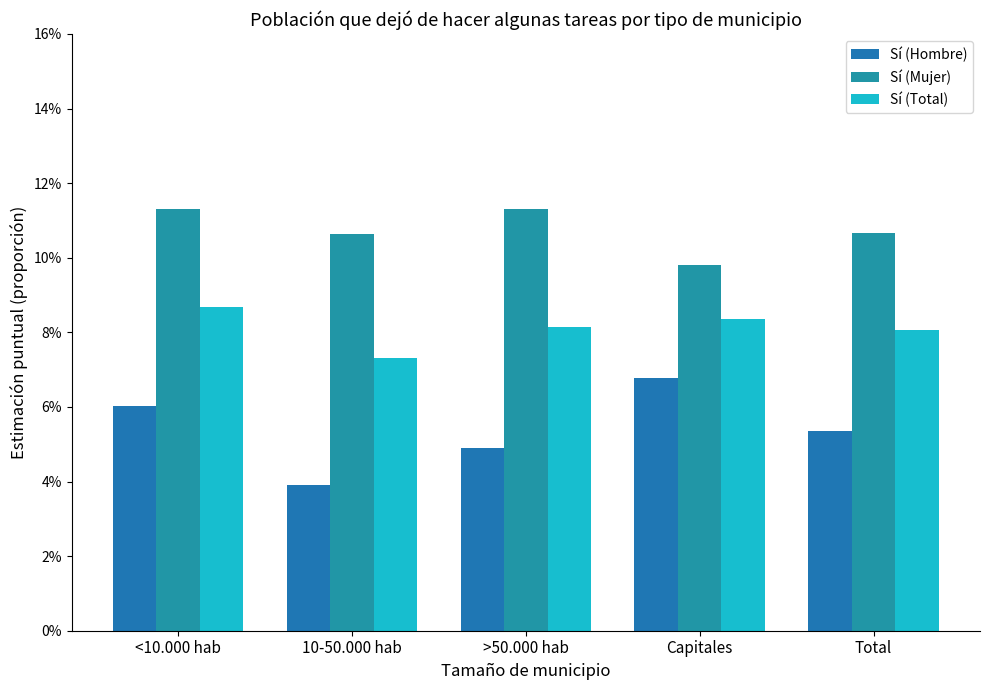

Reading left to right, what are all the values shown in this chart?

Sí (Hombre): 0.1	0.0	0.0	0.1	0.1
Sí (Mujer): 0.1	0.1	0.1	0.1	0.1
Sí (Total): 0.1	0.1	0.1	0.1	0.1